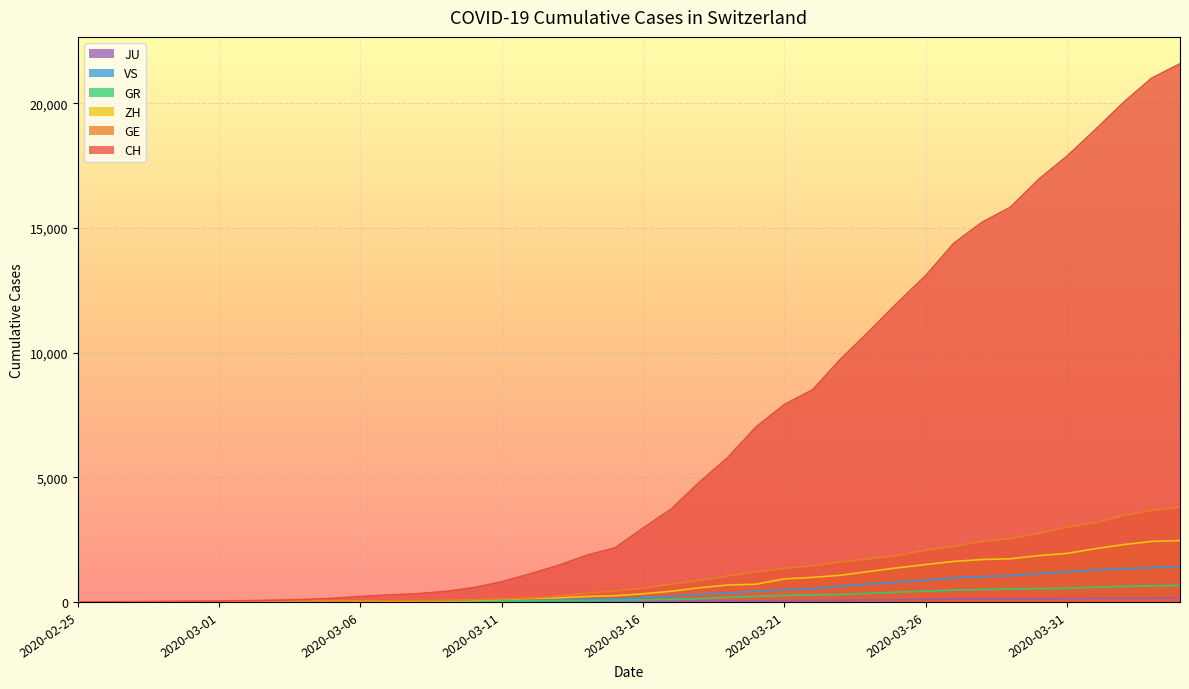

Which label corresponds to the largest value in the chart?

2020-04-04